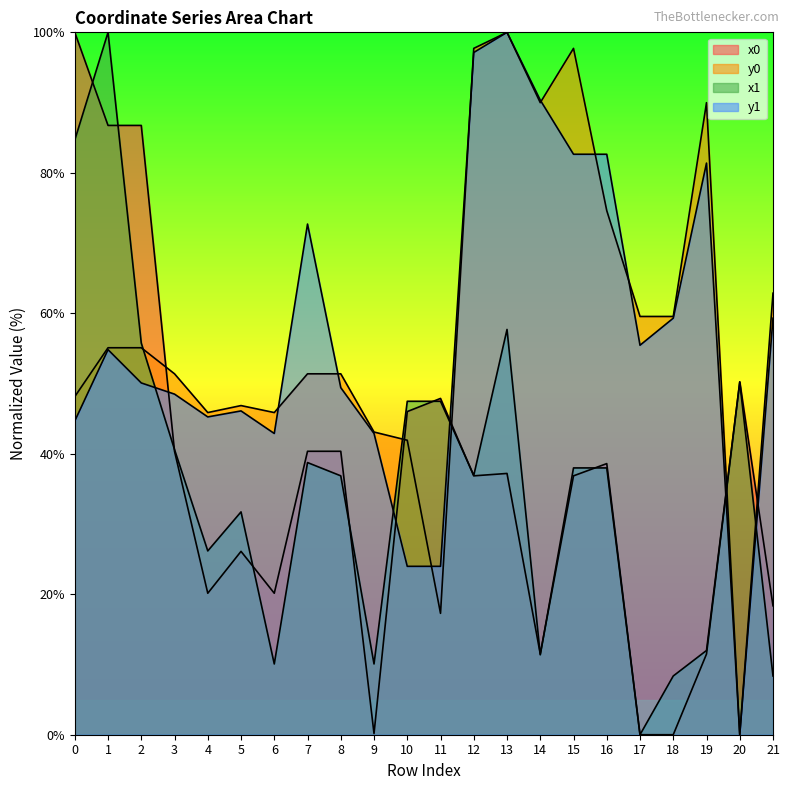

How many values in the y1 series exceed 54?

11